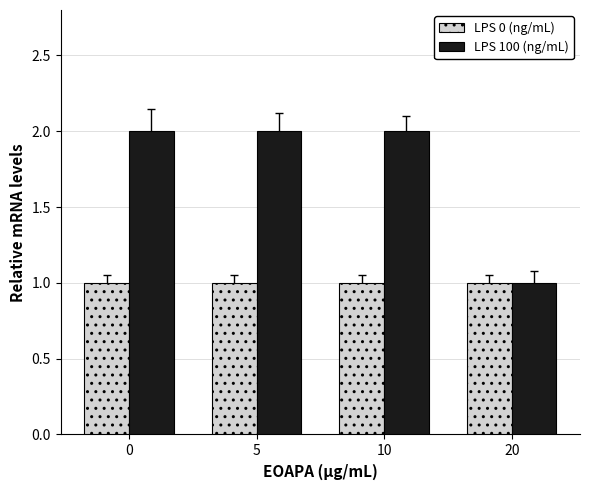

The value of LPS 100 (ng/mL) at 0 is 2. True or false?

True